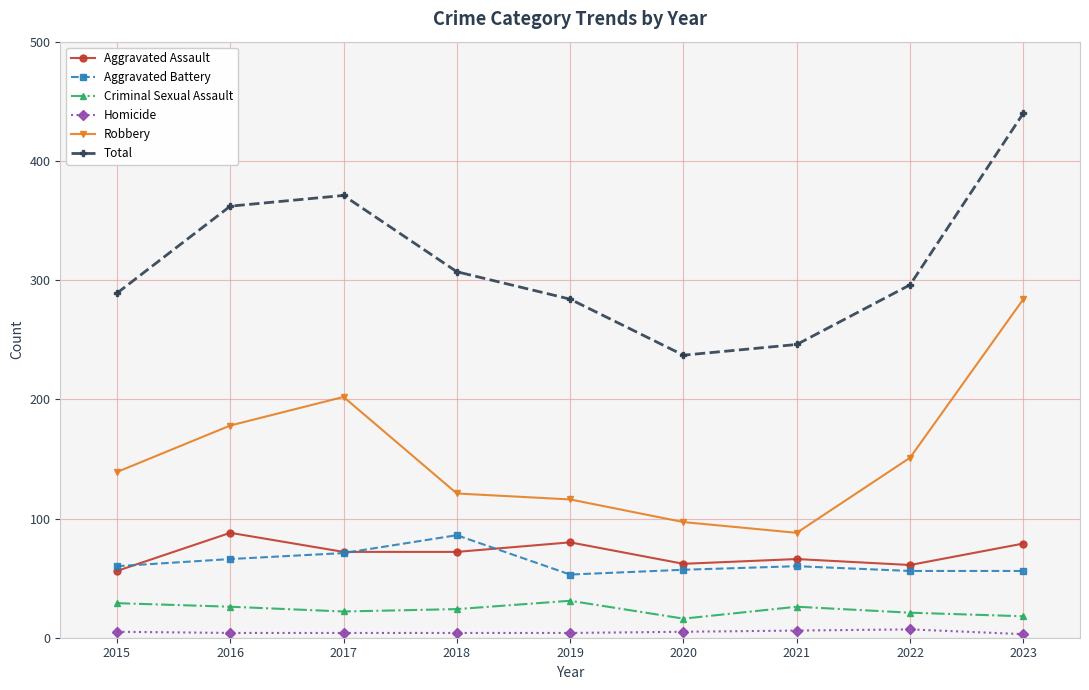

Between 2017 and 2018, which series saw the biggest shift?

Robbery